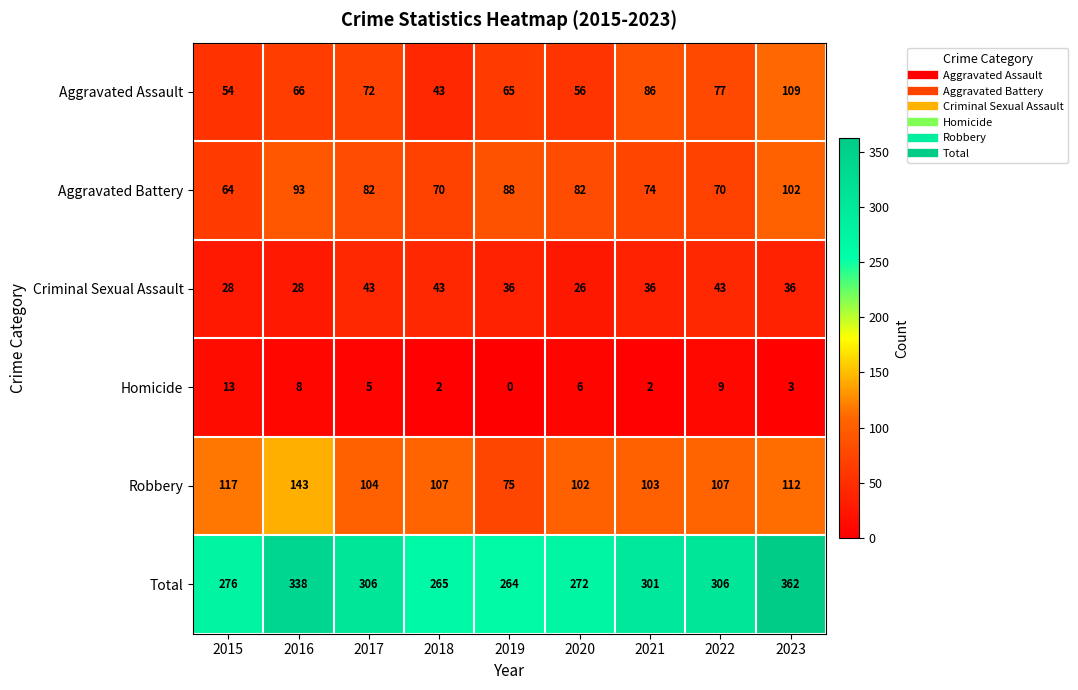

The Homicide series shows 1 at 2023. True or false?

False